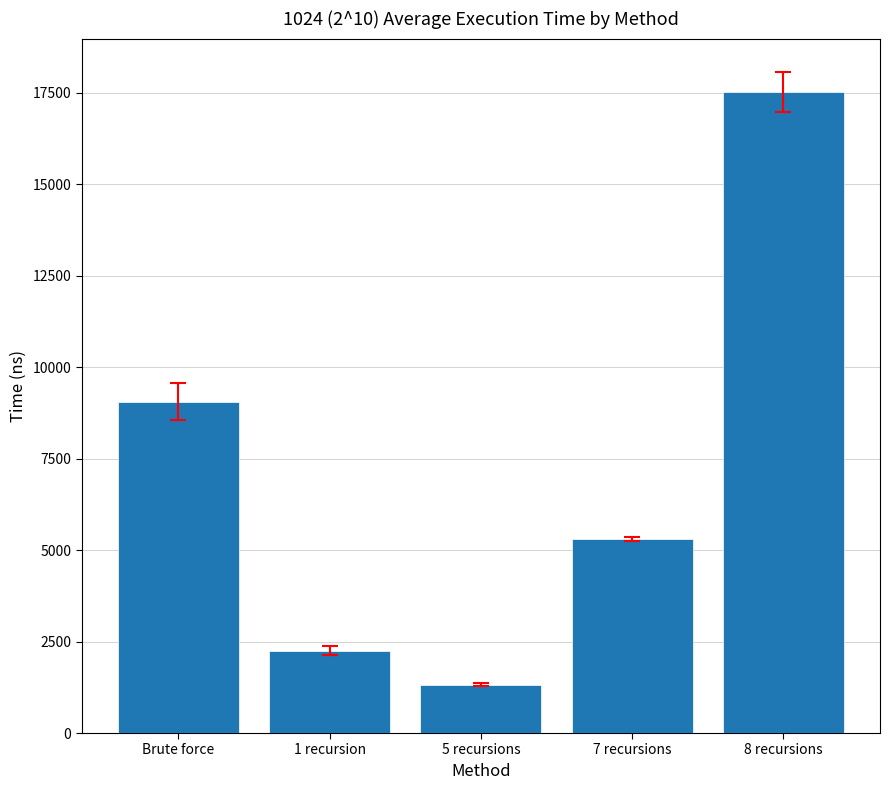

Which has a higher value, 8 recursions or Brute force?

8 recursions